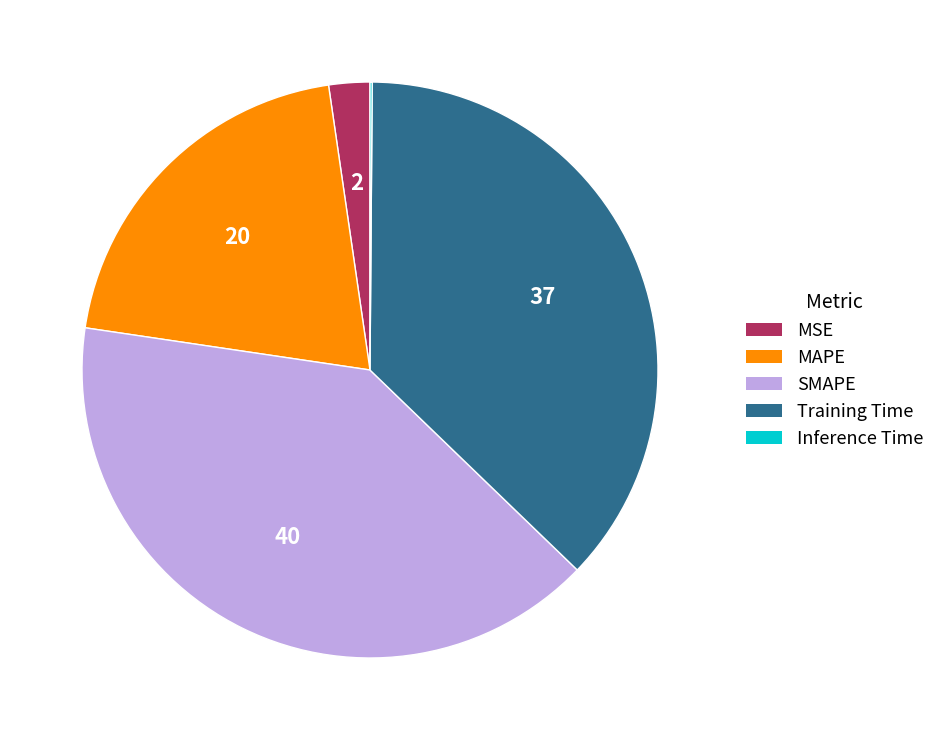

Which has a higher value, MSE or Training Time?

Training Time